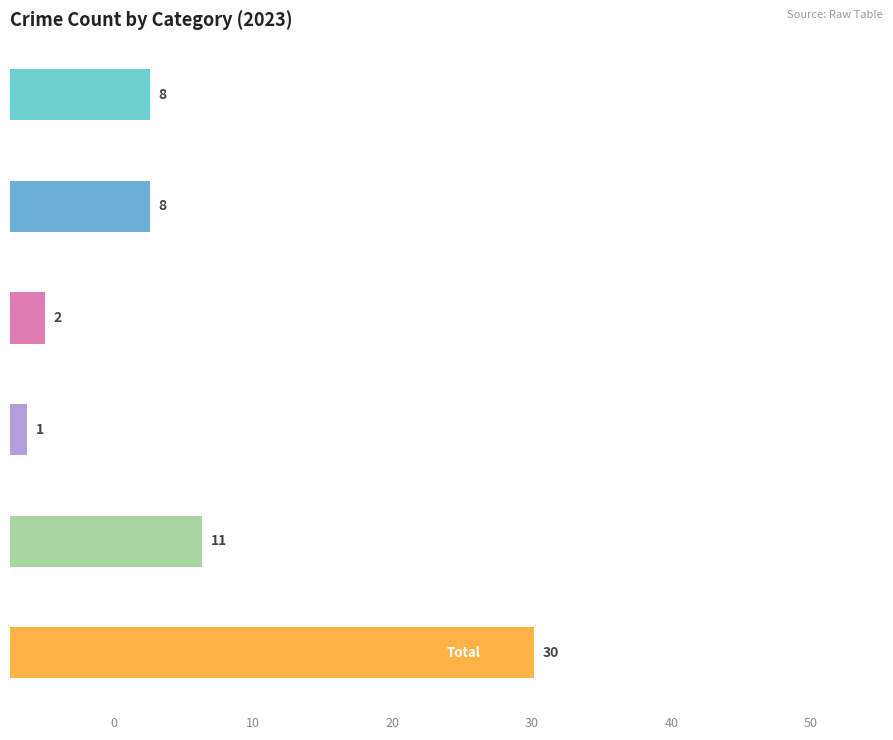

At which category is the sum across all series the highest?

Total